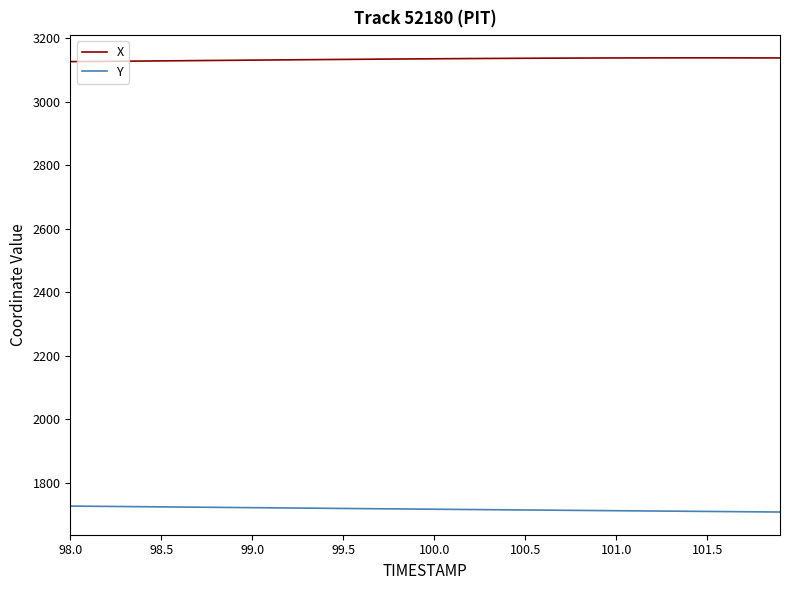

True or false: X and Y intersect in this chart.

False